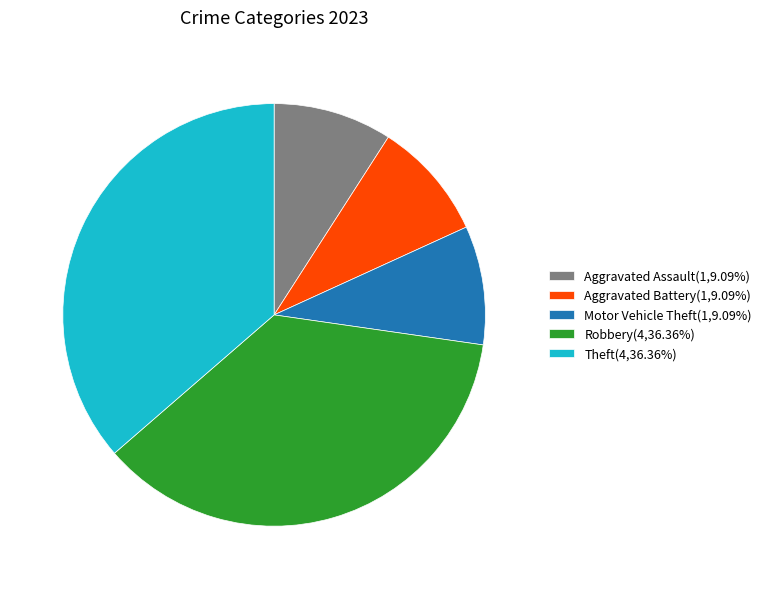

How many slices are in this pie chart?

5